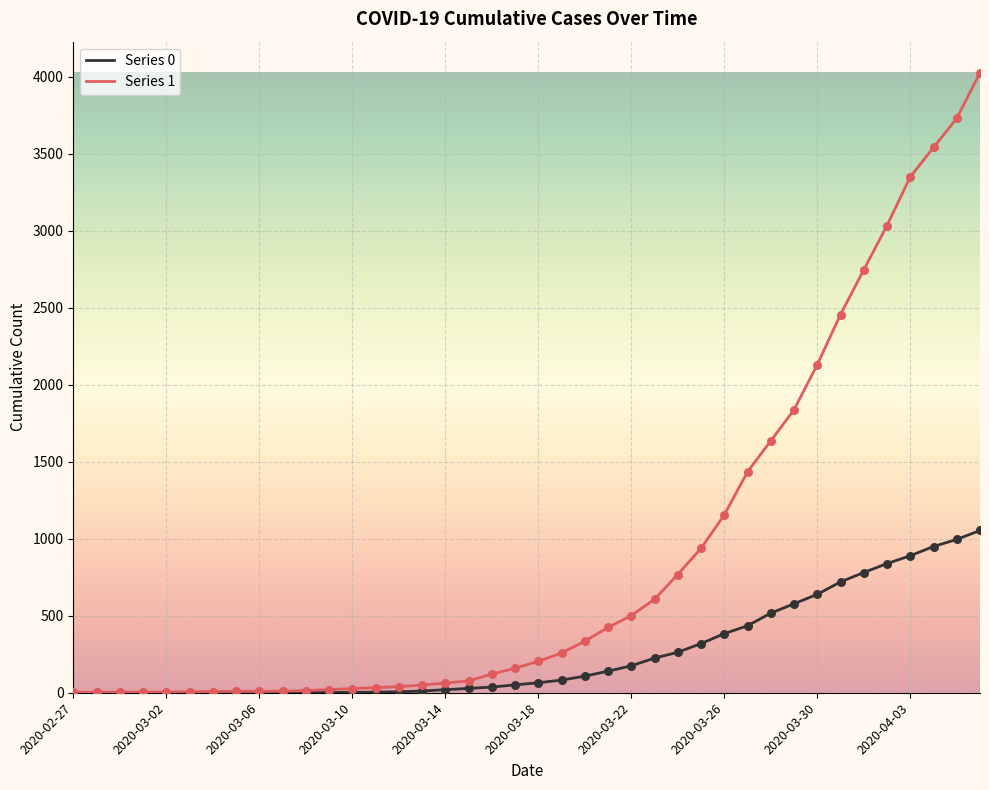

List the series in order of their overall mean, highest first.

Series 1, Series 0